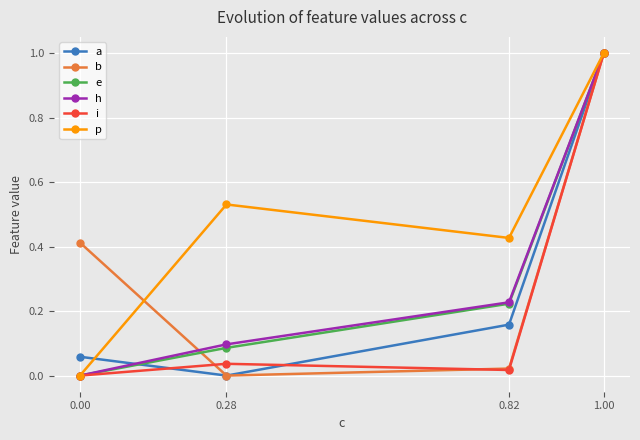

What is the difference between the maximum and minimum values in the p series?

1.0